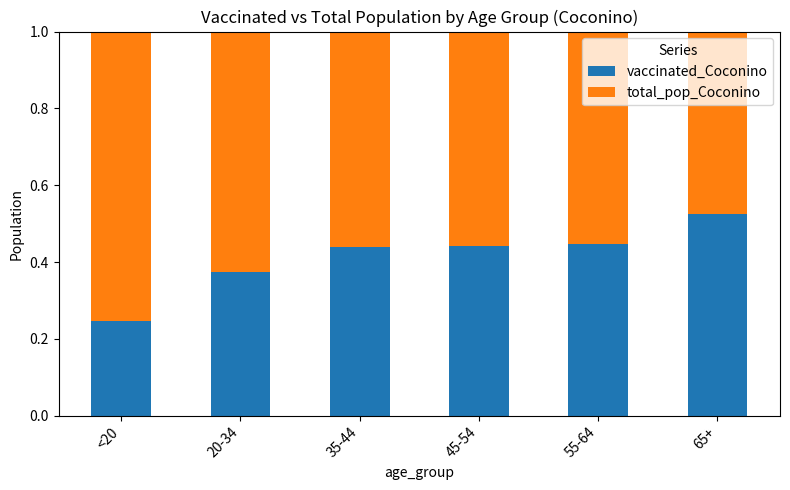

What are all the series names shown in the legend?

vaccinated_Coconino, total_pop_Coconino